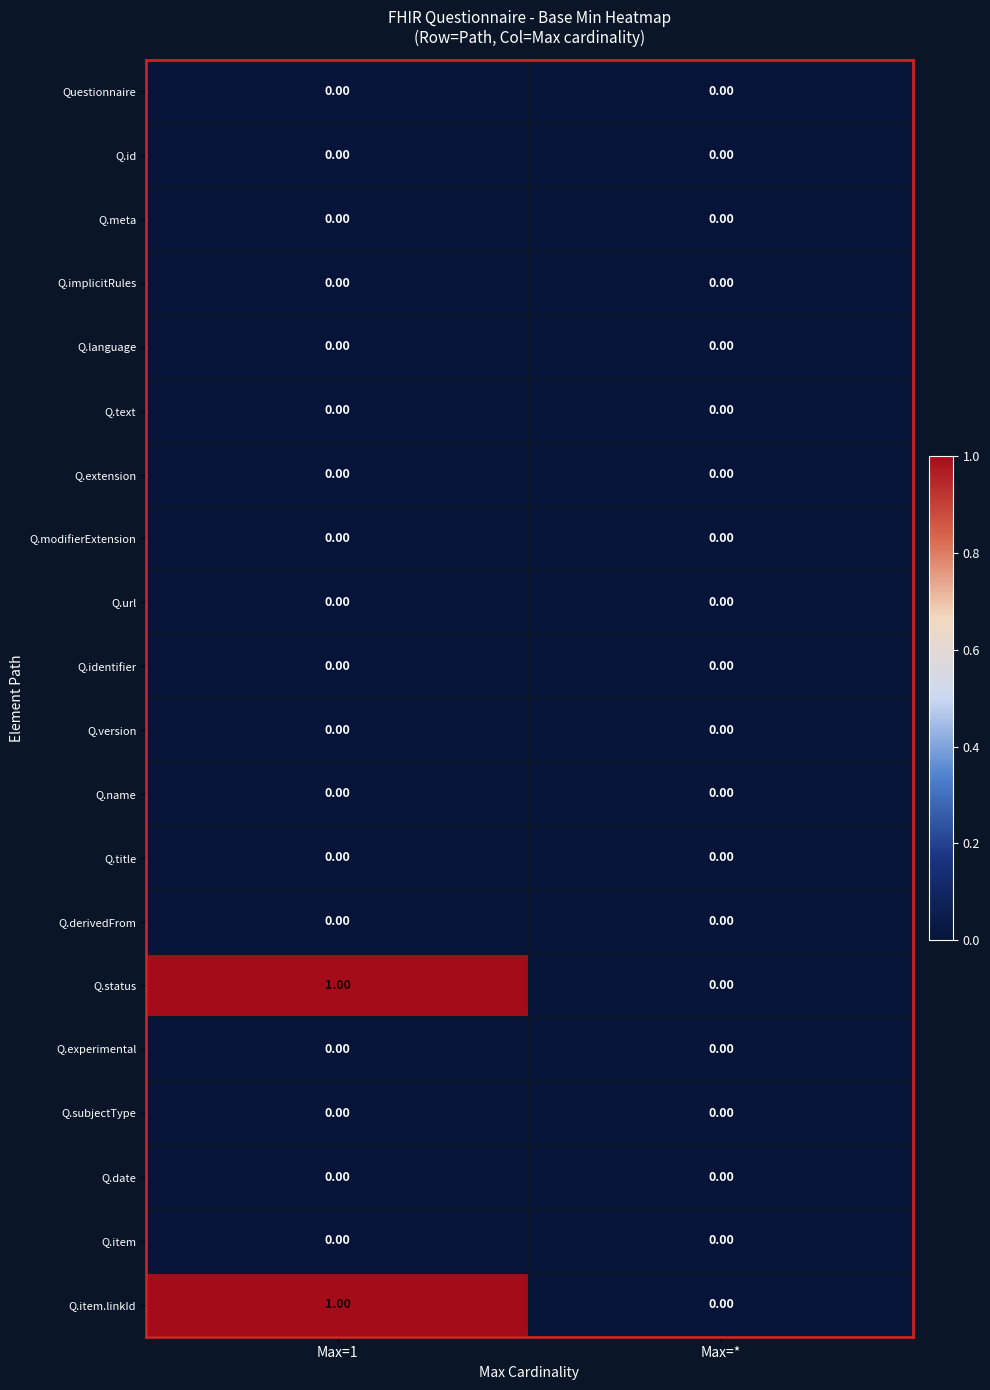

At which category is the sum across all series the highest?

Max=1